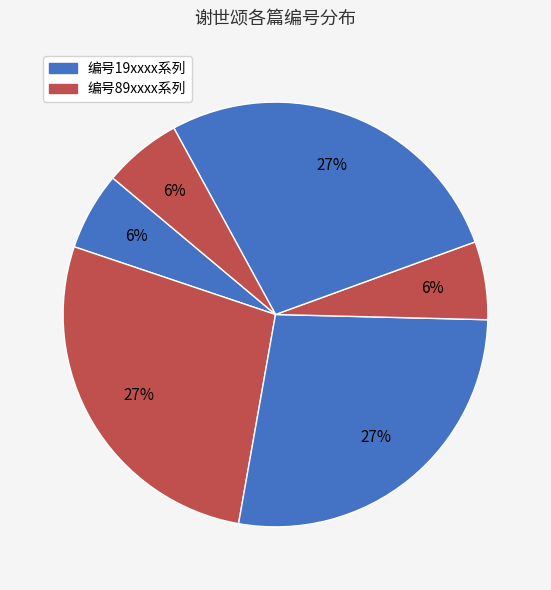

Count the number of slices in the pie.

6